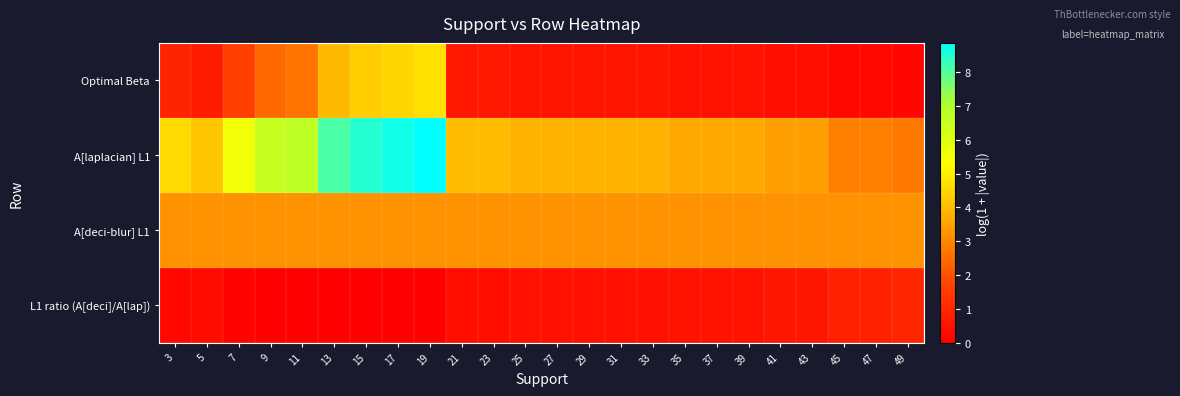

At which category is the sum across all series the highest?

19